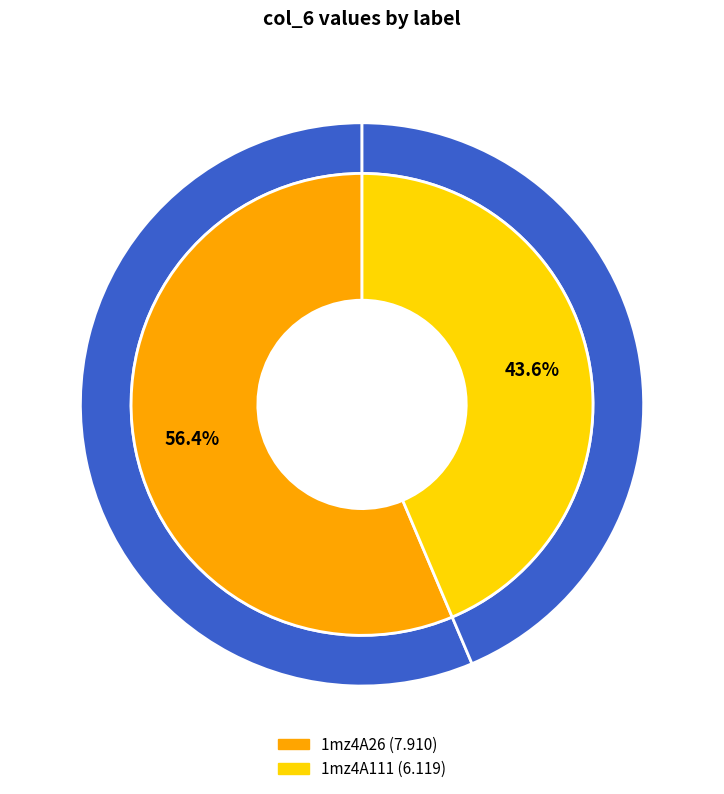

What is the majority slice?

1mz4A26